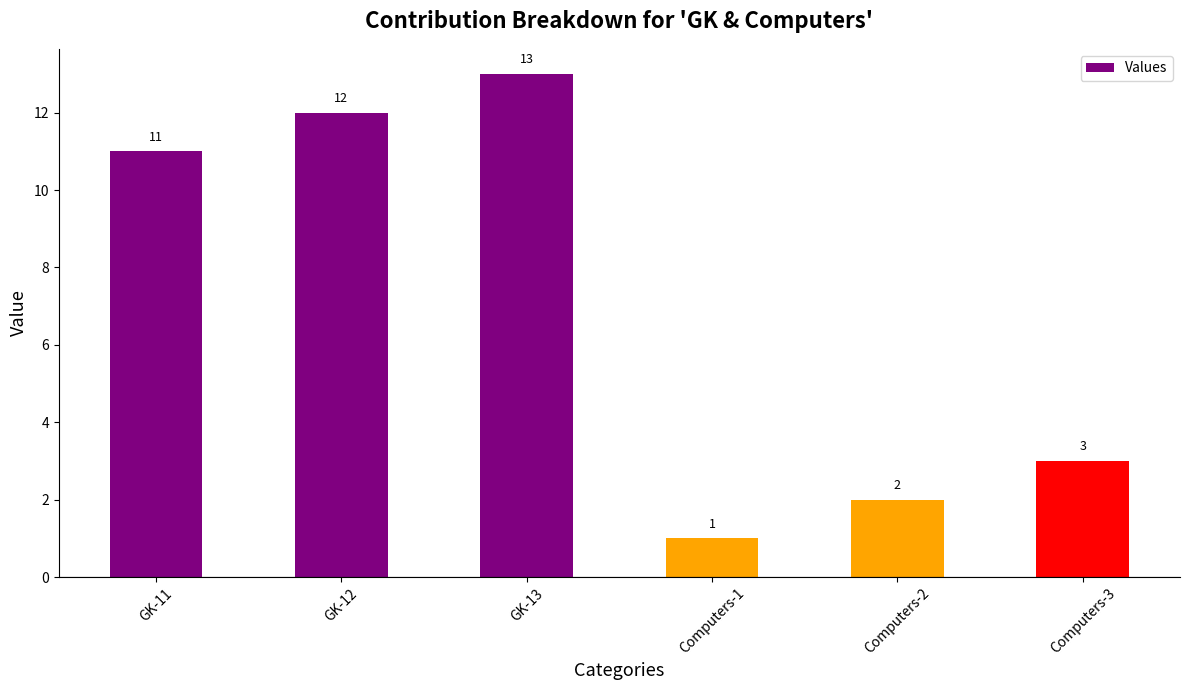

The value at GK-13 is 9. True or false?

False